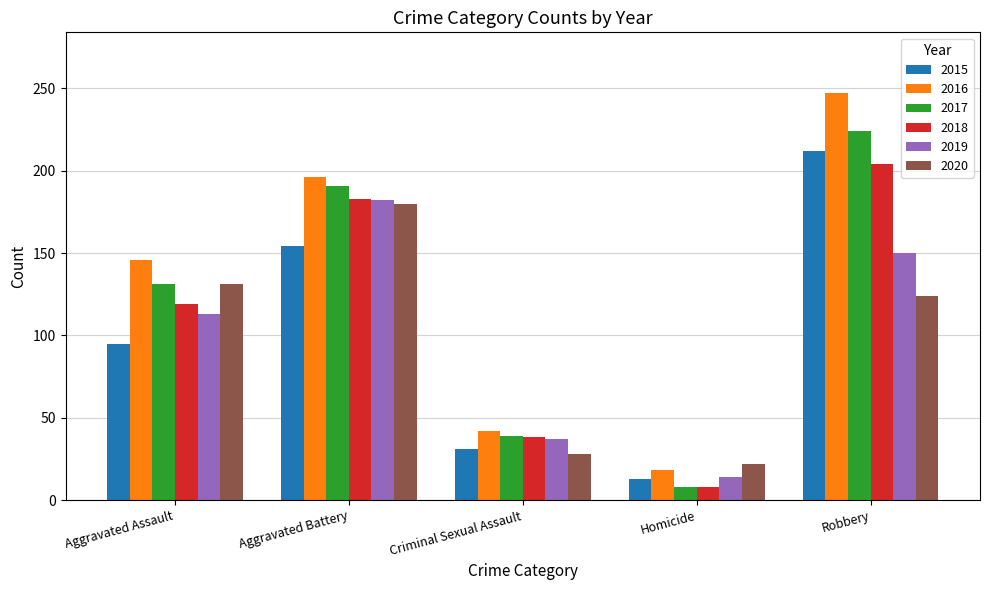

Reading left to right, what are all the values shown in this chart?

2015: 95	154	31	13	212
2016: 146	196	42	18	247
2017: 131	191	39	8	224
2018: 119	183	38	8	204
2019: 113	182	37	14	150
2020: 131	180	28	22	124